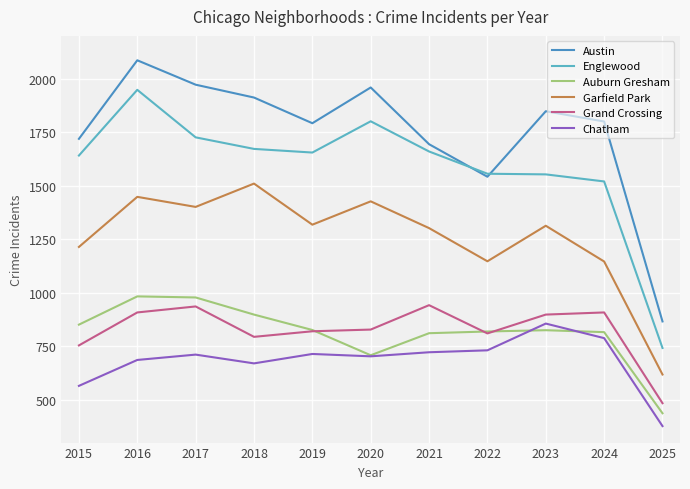

The value of Austin at 2017 is 3326. True or false?

False